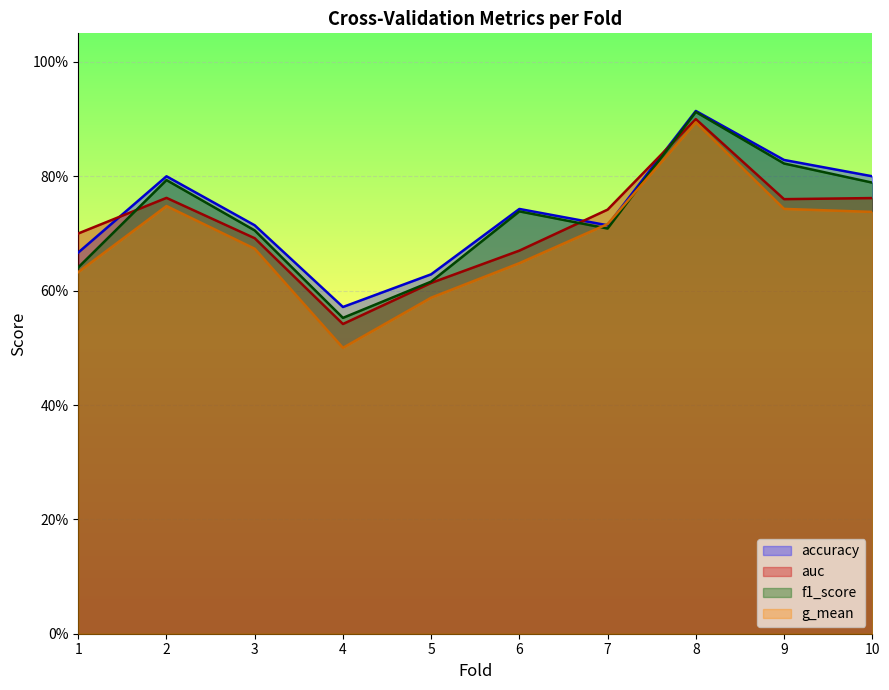

Between 2 and 10, which is larger?

2